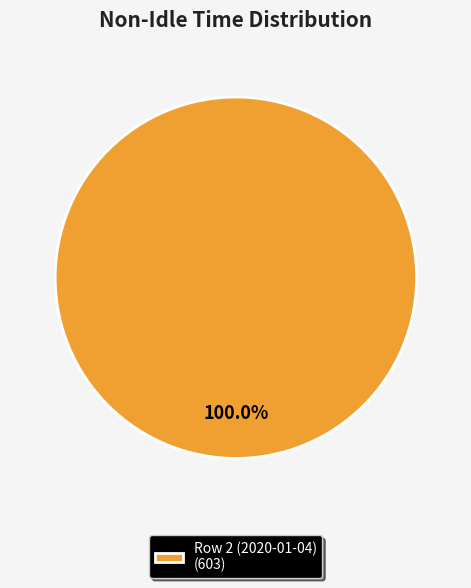

Is there any slice that represents more than half of the pie?

Yes